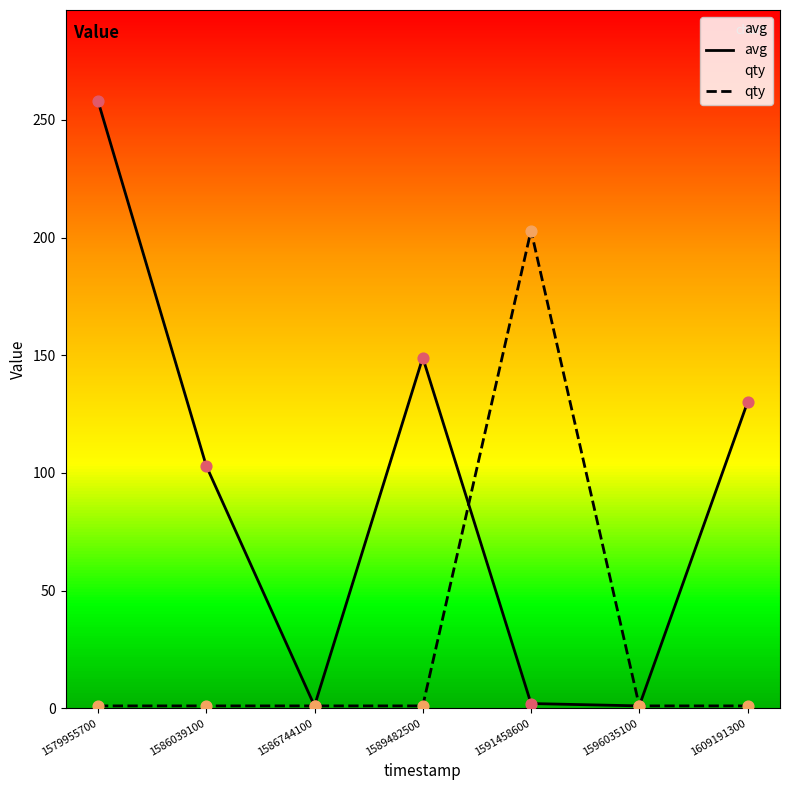

Which series contains the lowest Y value?

avg